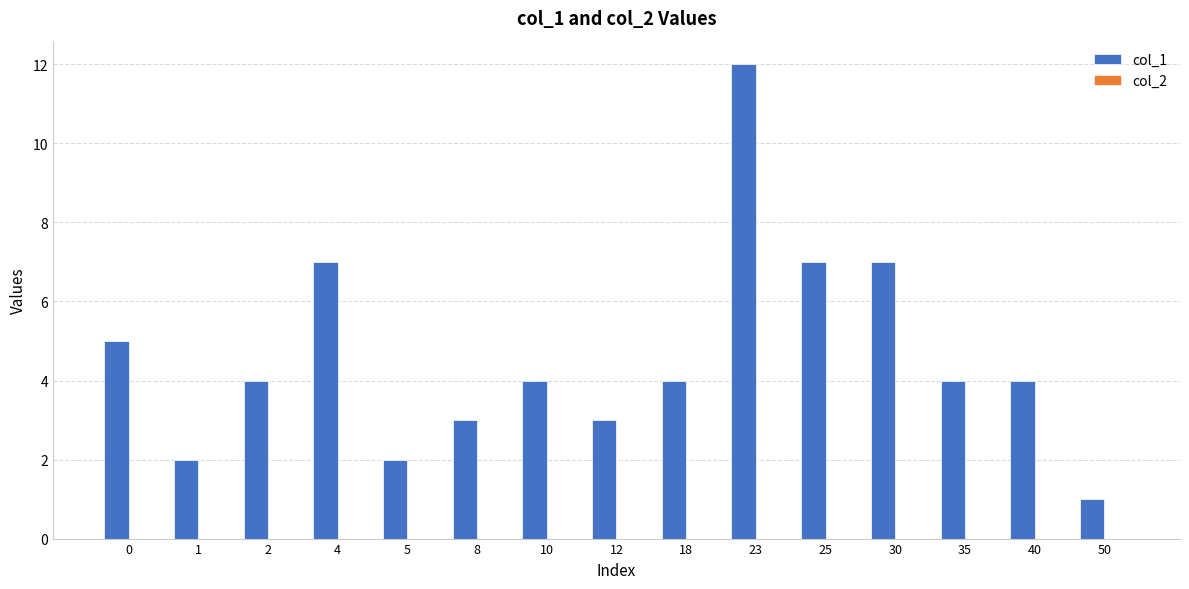

Count the number of data series in this chart.

1